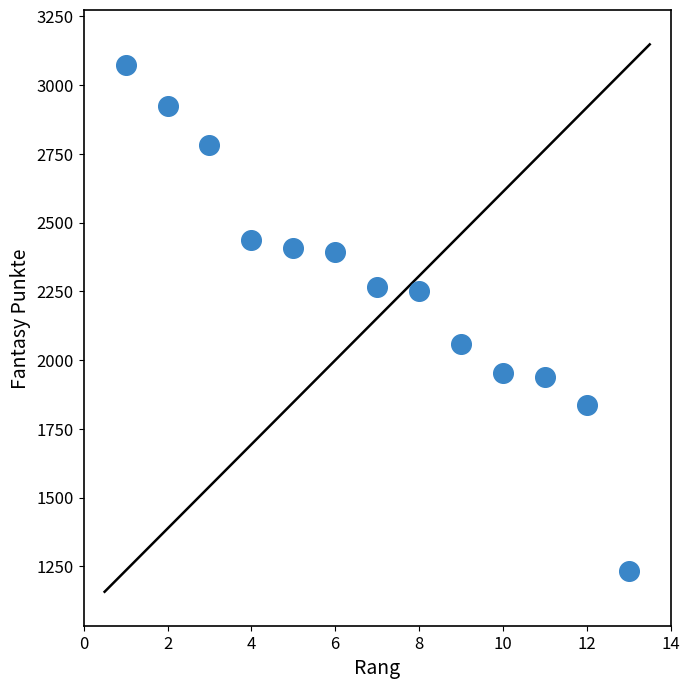

What is the range of Y values (max minus min)?

1837